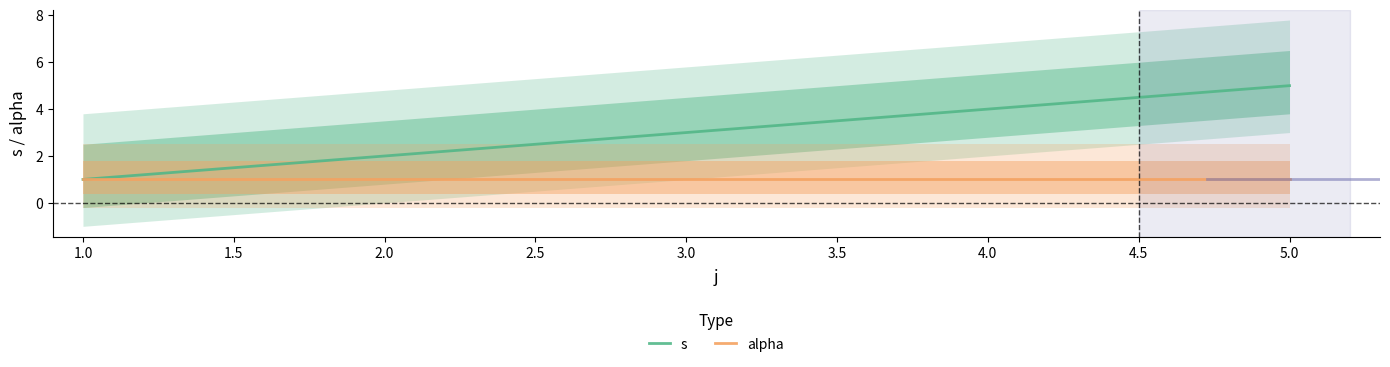

Is it true that s equals 1 at 2.0?

False